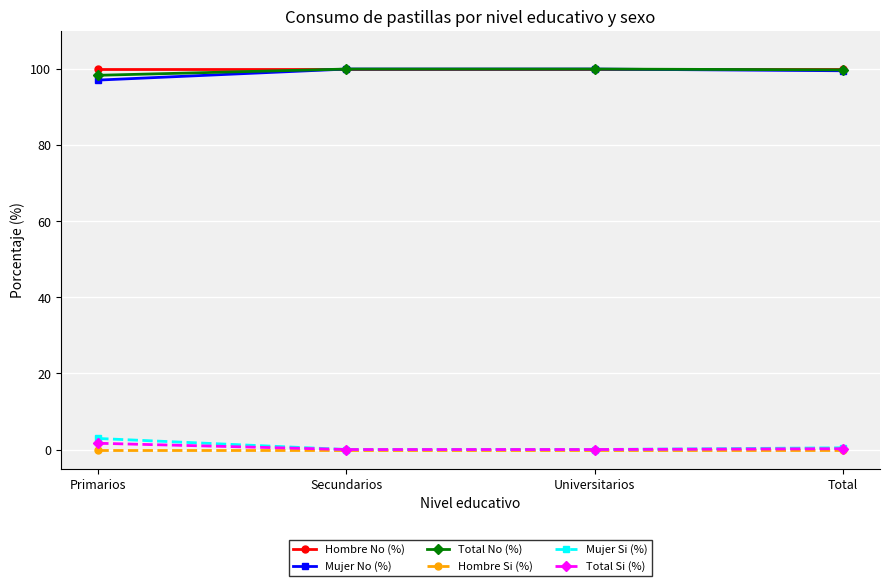

What is the difference between the maximum and minimum values in the Mujer Si (%) series?

2.9